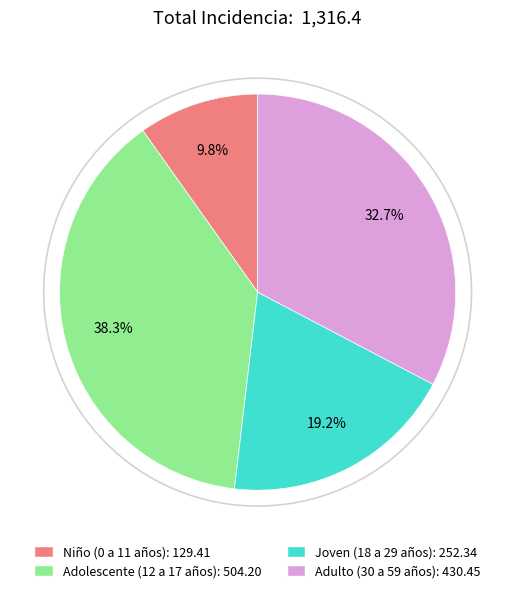

Which has a higher value, Adolescente (12 a 17 años) or Niño (0 a 11 años)?

Adolescente (12 a 17 años)